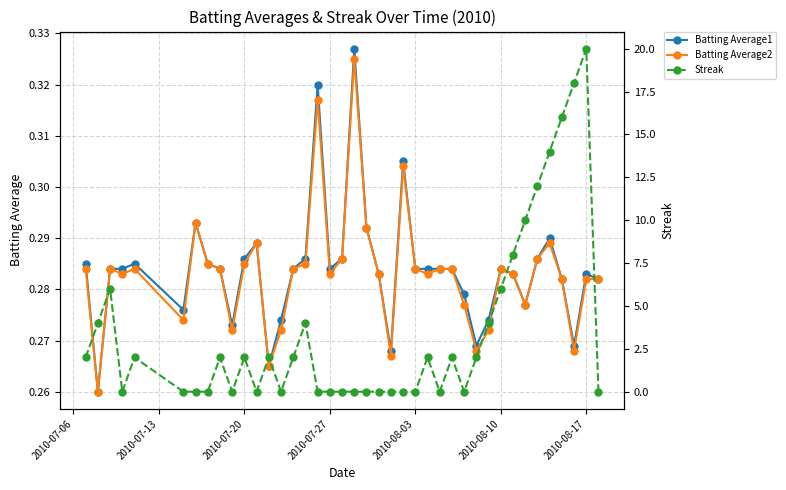

True or false: Batting Average1 has more than 0 points higher than both neighbors.

True